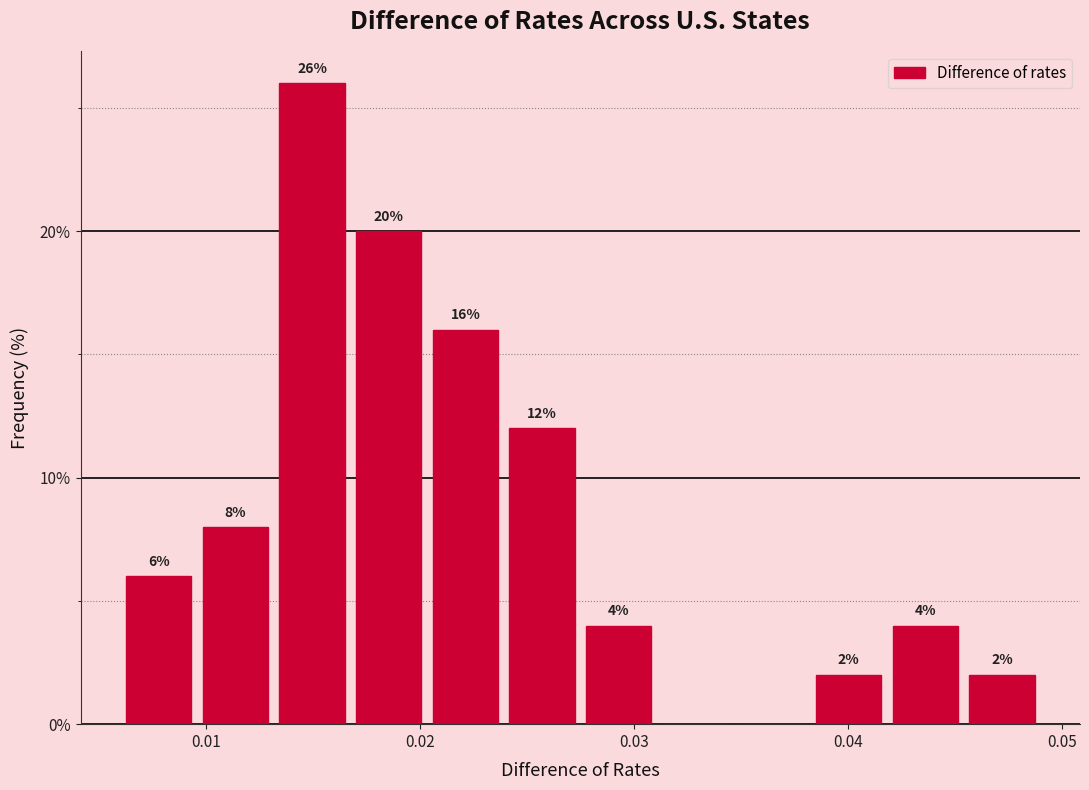

Around what value on the x-axis is the tallest bar? Give the approximate position of its centre, as read against the axis.

0.015